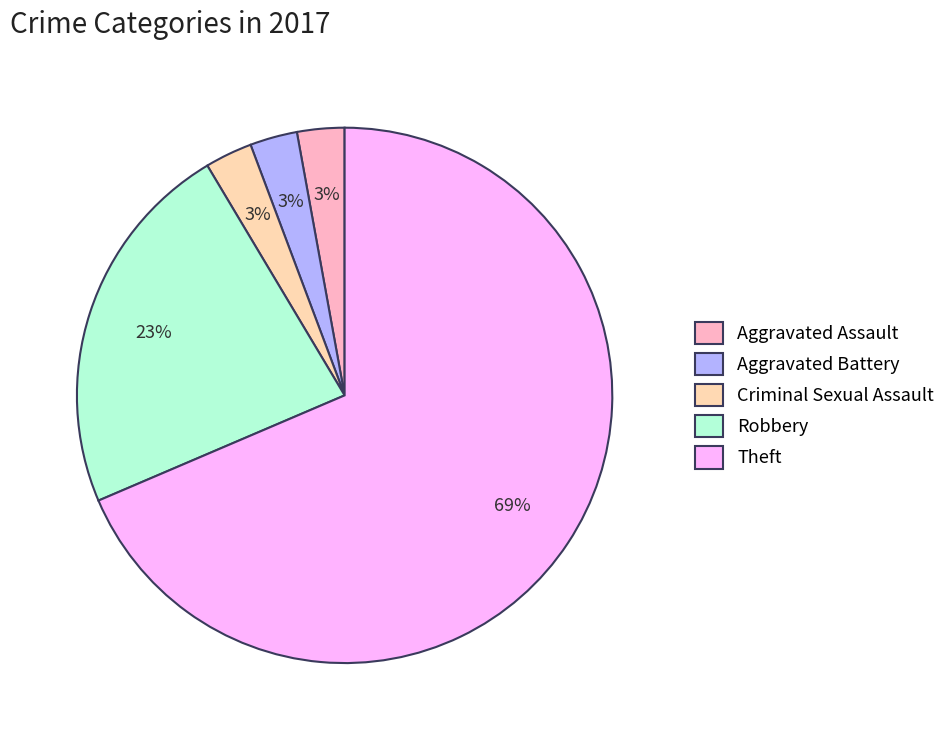

Is it true that Criminal Sexual Assault is 13% of the pie?

False